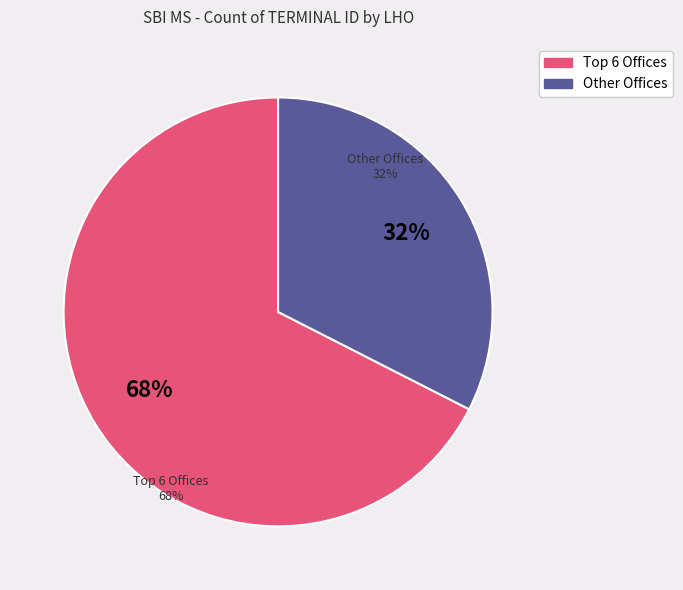

To the nearest percent, what is the average slice percentage?

50%